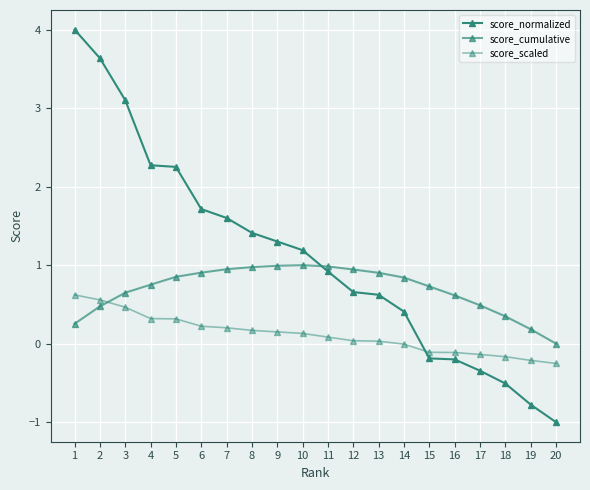

Reading right to left, extract all data points from this chart.

score_normalized: -1.0	-0.8	-0.5	-0.3	-0.2	-0.2	0.4	0.6	0.7	0.9	1.2	1.3	1.4	1.6	1.7	2.3	2.3	3.1	3.6	4.0
score_cumulative: -0.0	0.2	0.3	0.5	0.6	0.7	0.8	0.9	0.9	1.0	1.0	1.0	1.0	0.9	0.9	0.9	0.8	0.6	0.5	0.3
score_scaled: -0.3	-0.2	-0.2	-0.1	-0.1	-0.1	-0.0	0.0	0.0	0.1	0.1	0.1	0.2	0.2	0.2	0.3	0.3	0.5	0.6	0.6